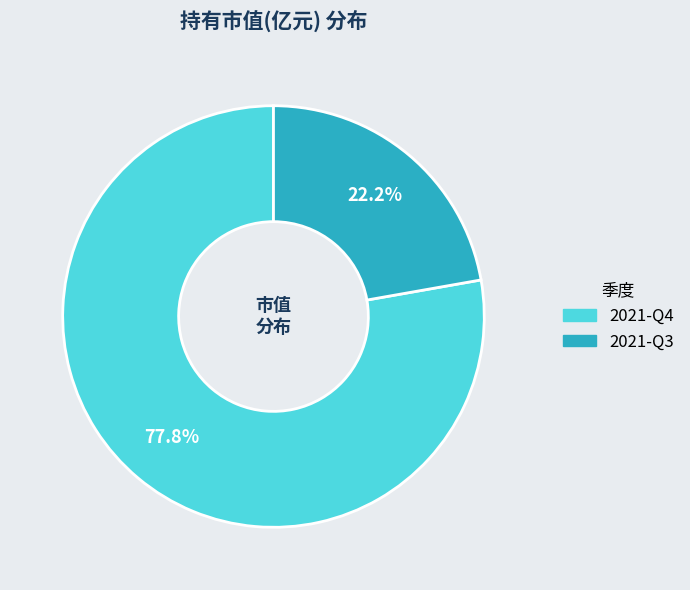

To the nearest percent, what percentage of the pie is 2021-Q4?

78%